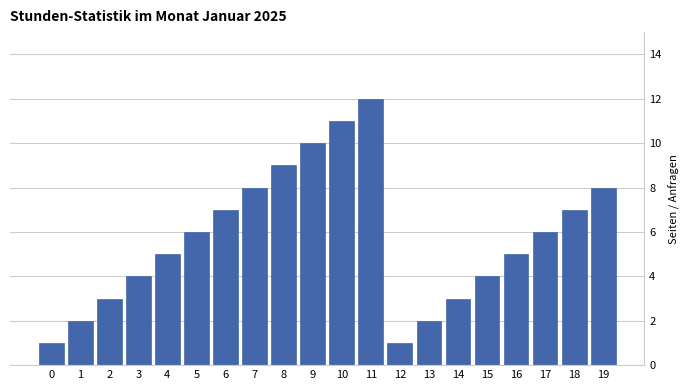

Reading left to right, transcribe all the data shown in this chart.

0=1	1=2	2=3	3=4	4=5	5=6	6=7	7=8	8=9	9=10	10=11	11=12	12=1	13=2	14=3	15=4	16=5	17=6	18=7	19=8